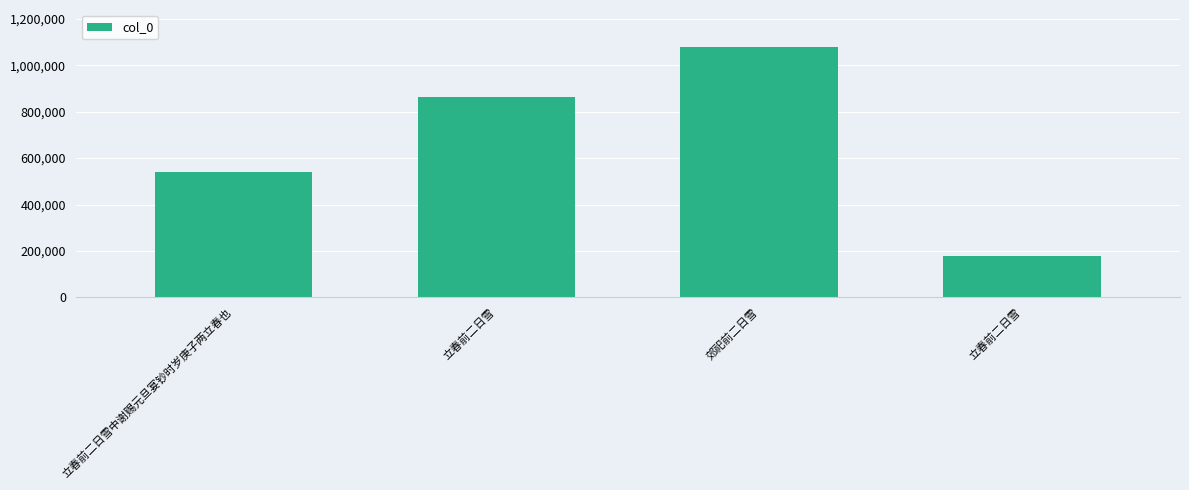

List the labels in order of value, largest first.

郊祀前二日雪, 立春前二日雪, 立春前二日雪中谢赐元旦宴钞时岁庚子两立春也, 立春前二日雪